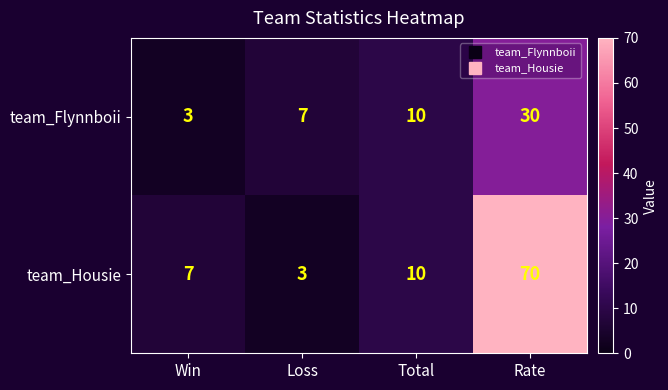

At Rate, list the series in order from smallest to largest.

team_Flynnboii, team_Housie